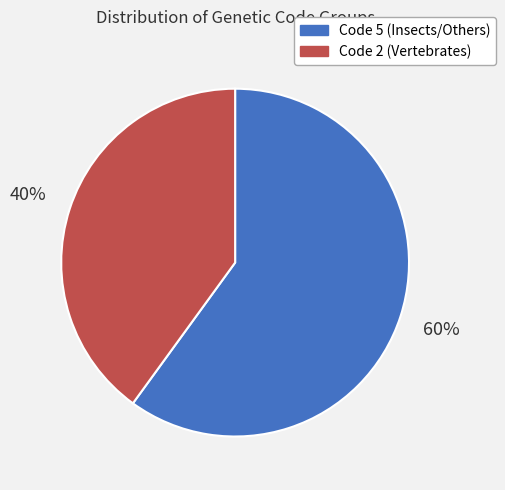

Combined, do Code 2 (Vertebrates) and Code 5 (Insects/Others) account for over 50%?

Yes